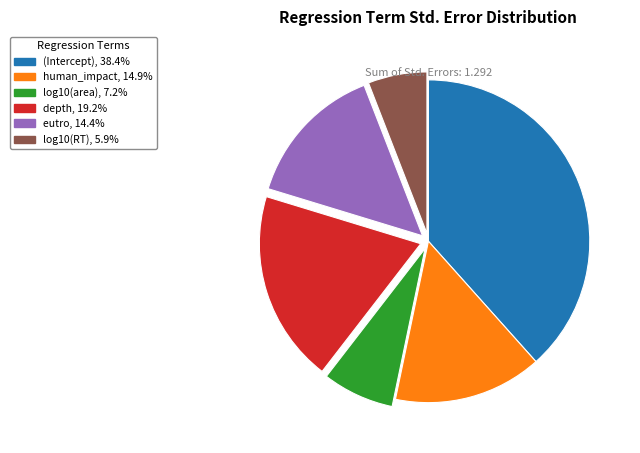

Is it true that log10(RT) is 16% of the pie?

False